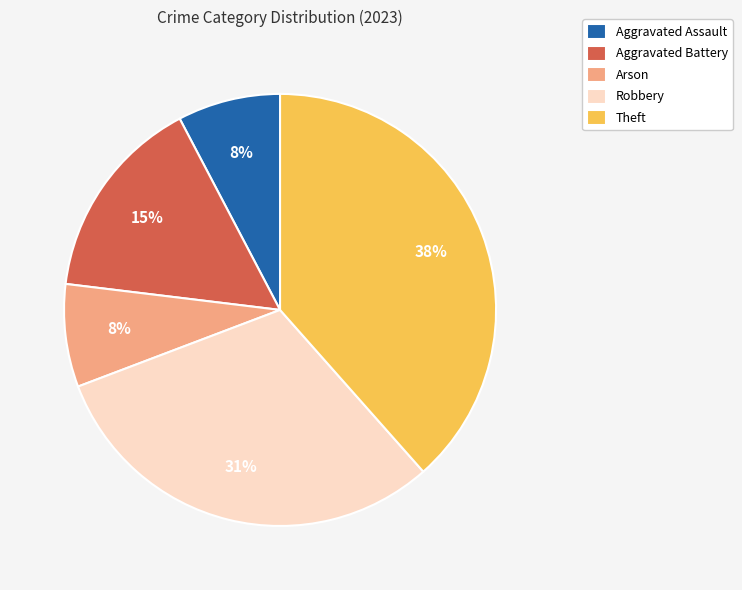

Between Theft and Robbery, which is larger?

Theft